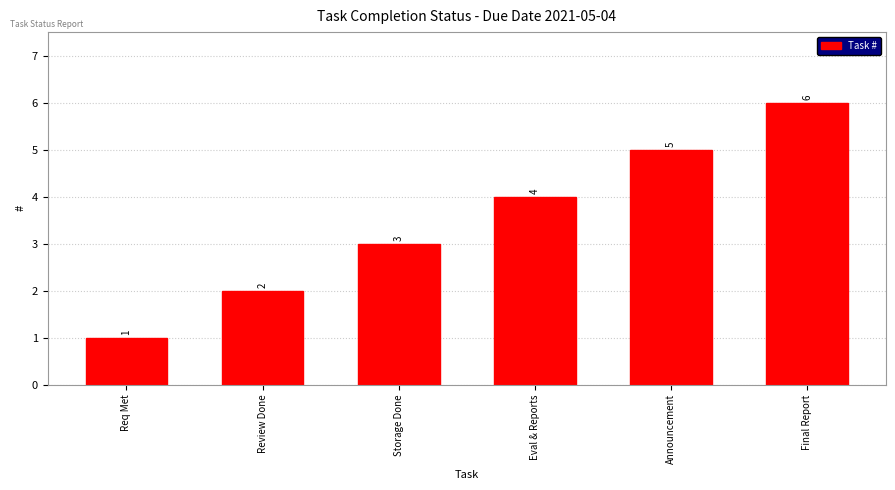

At which label is the value closest to 3?

Storage Done